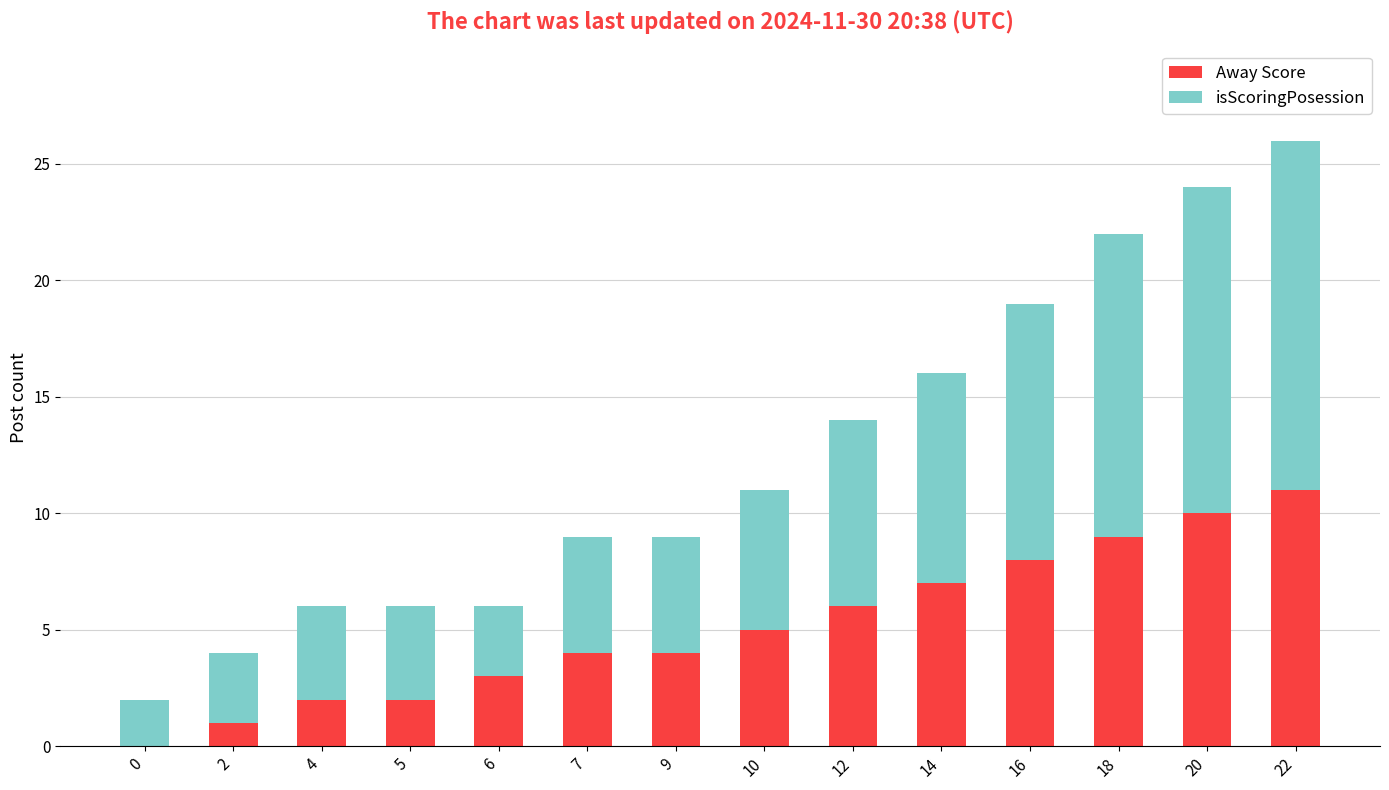

At which category is the sum across all series the highest?

22